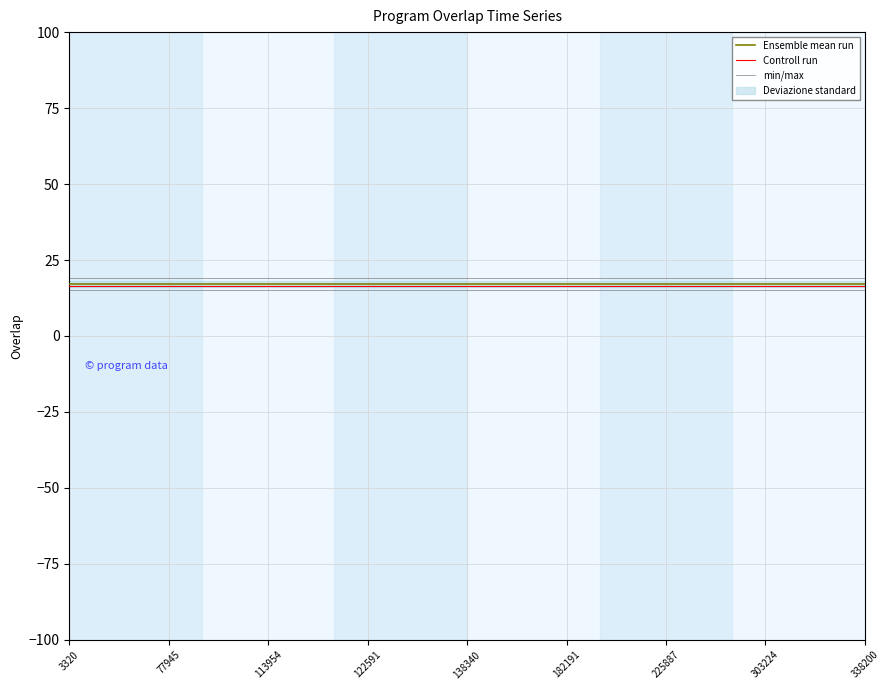

What is the highest value of the min/max series?

19.0